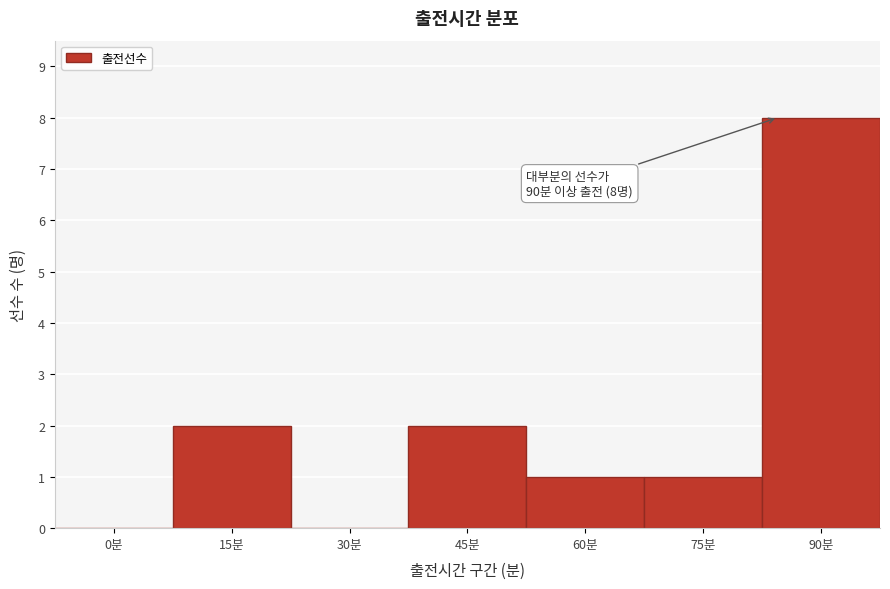

Reading left to right, extract all data points from this chart.

0분=0	15분=2	30분=0	45분=2	60분=1	75분=1	90분=8